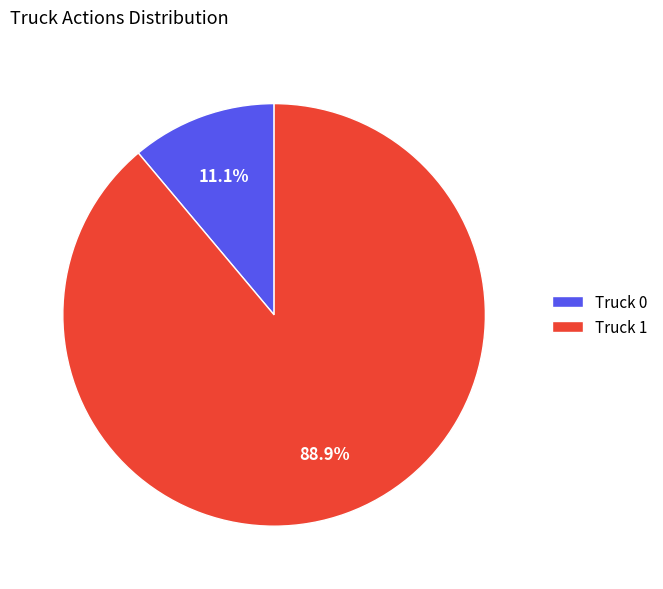

Is there a majority slice in this chart?

Yes